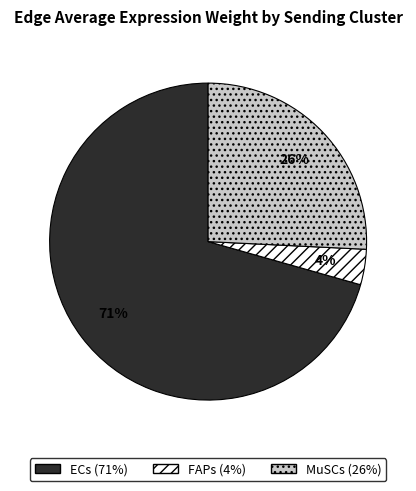

Is there any slice that represents more than half of the pie?

Yes